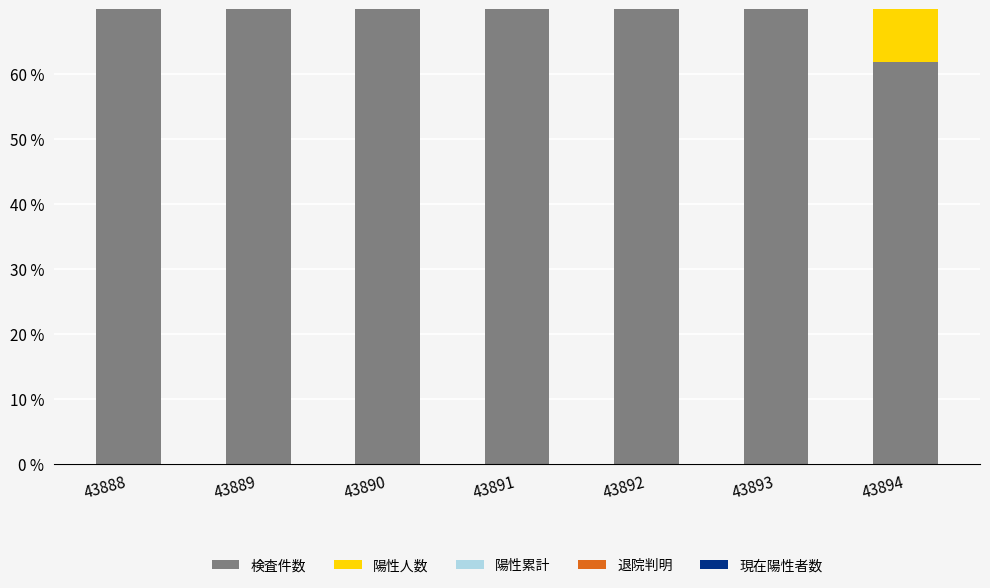

Is the value of 退院判明 at 43891 greater than the value of 陽性人数 at 43894?

No